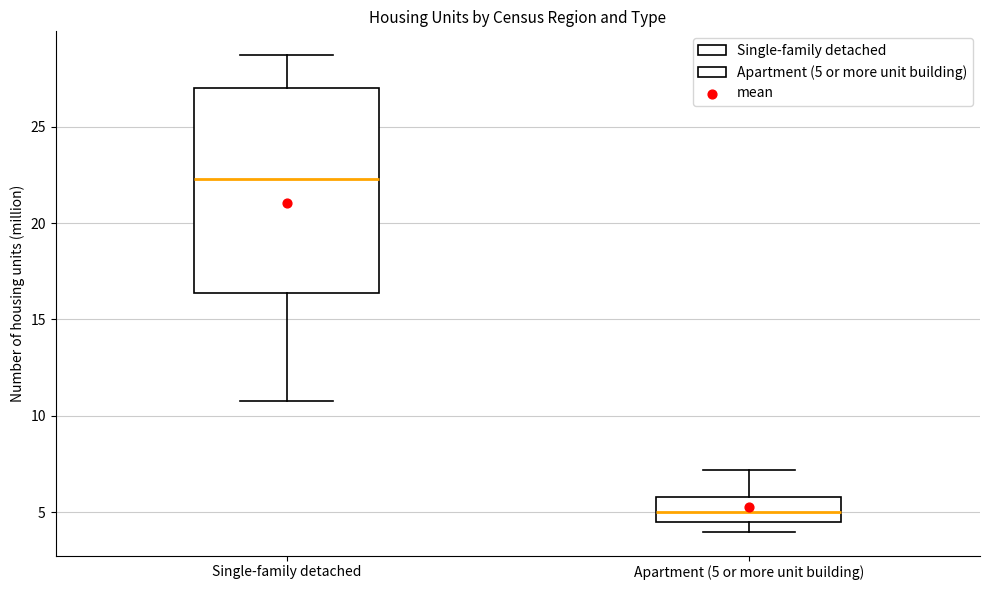

Reading left to right, transcribe this box plot: for each box, give where its median line is, the range the box spans, and where its two whiskers end, as read against the y-axis. The values are not printed on the chart, so give them approximately, as read against the axis.

Single-family detached: median 22.5, box 16.5 to 27.0, whiskers 11.0 to 28.5
Apartment (5 or more unit building): median 5.0, box 4.5 to 6.0, whiskers 4.0 to 7.0